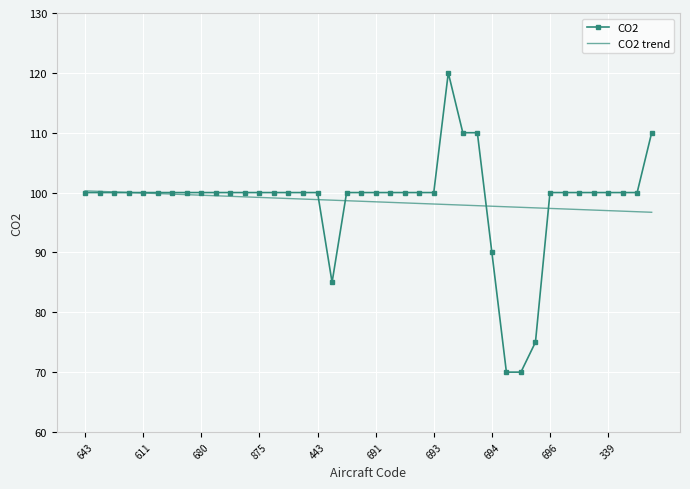

List the series in order of their peak value, lowest first.

CO2 trend, CO2